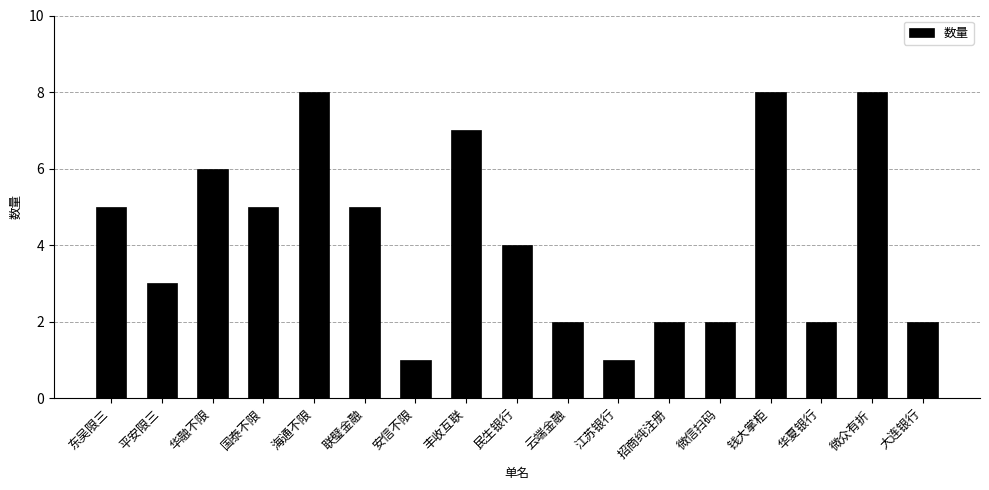

What is the difference between the second highest and minimum values?

7